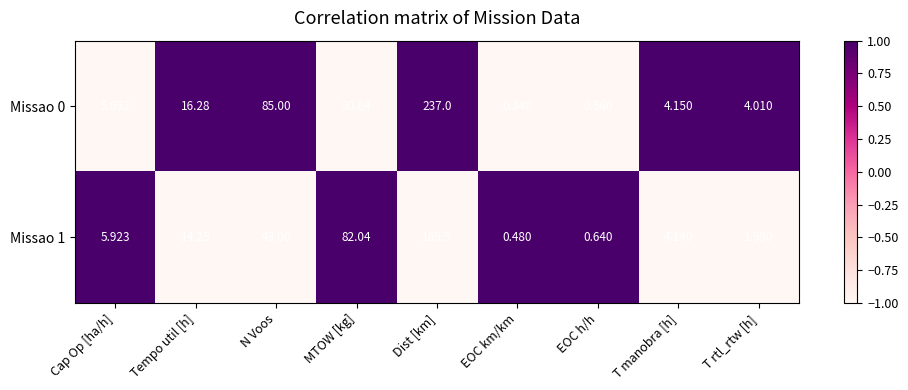

Rank the categories by Missao 0 value from lowest to highest.

EOC km/km, EOC h/h, T rtl_rtw [h], T manobra [h], Cap Op [ha/h], Tempo util [h], MTOW [kg], N Voos, Dist [km]